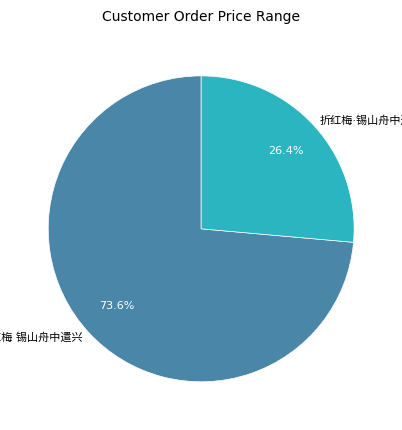

Is there a majority slice in this chart?

Yes